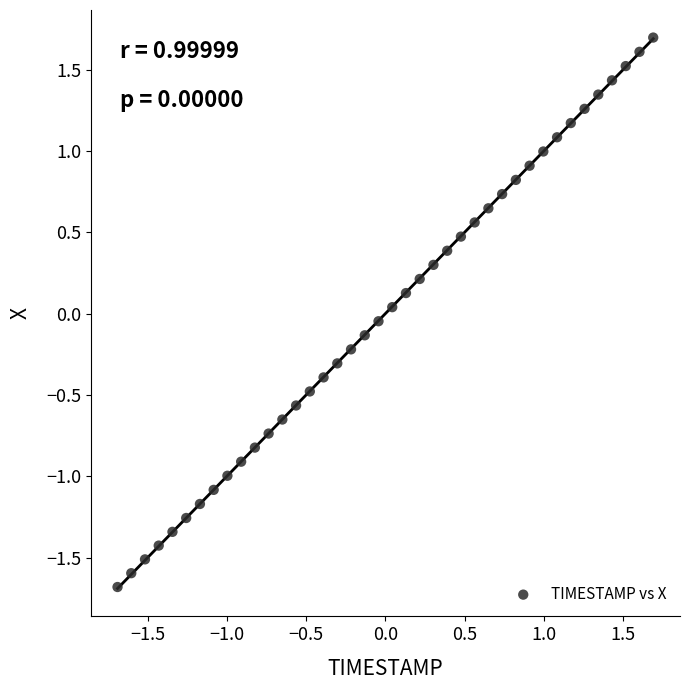

What is the range of Y values (max minus min)?

3.4